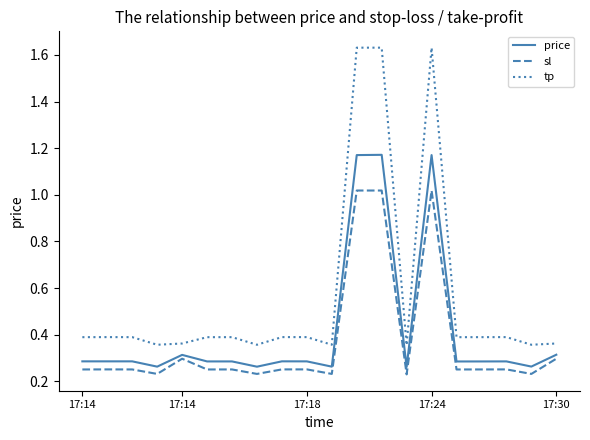

Which series has the largest range (max minus min)?

tp